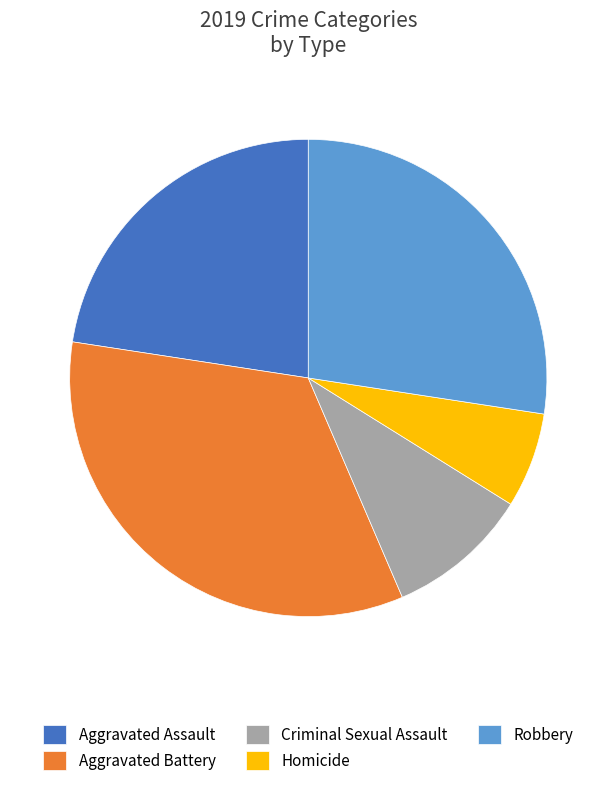

Does Criminal Sexual Assault account for over 50% of the chart?

No